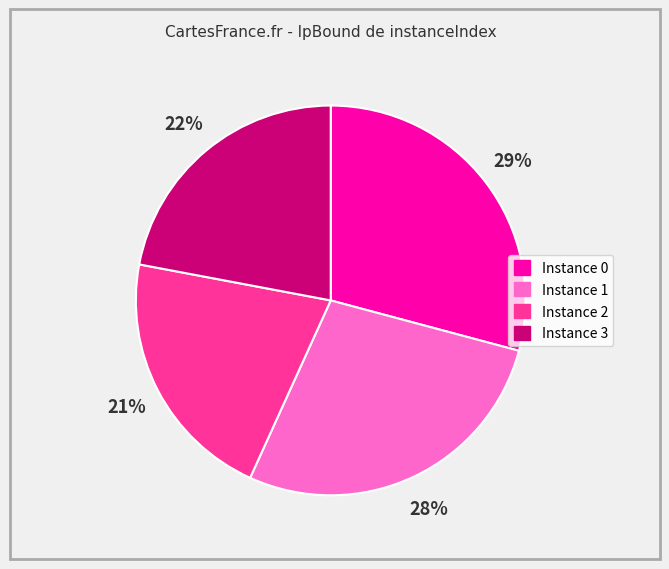

Is there a majority slice in this chart?

No